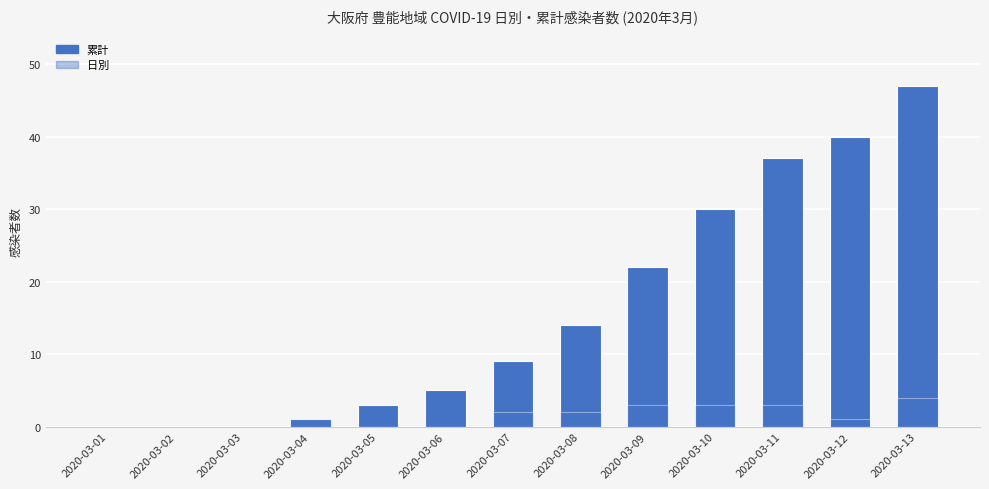

At which label does 日別 reach its minimum?

2020-03-01